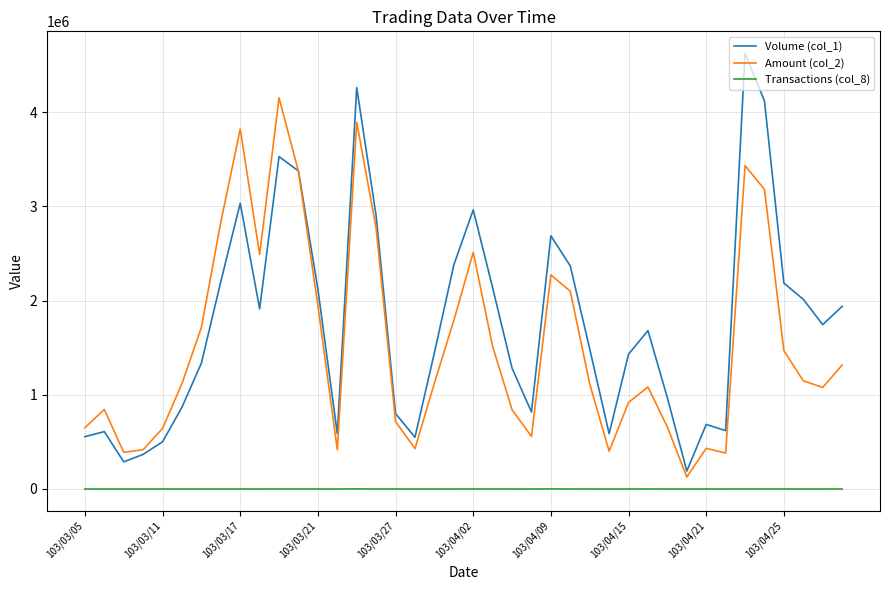

Which series has the widest spread of values?

Volume (col_1)